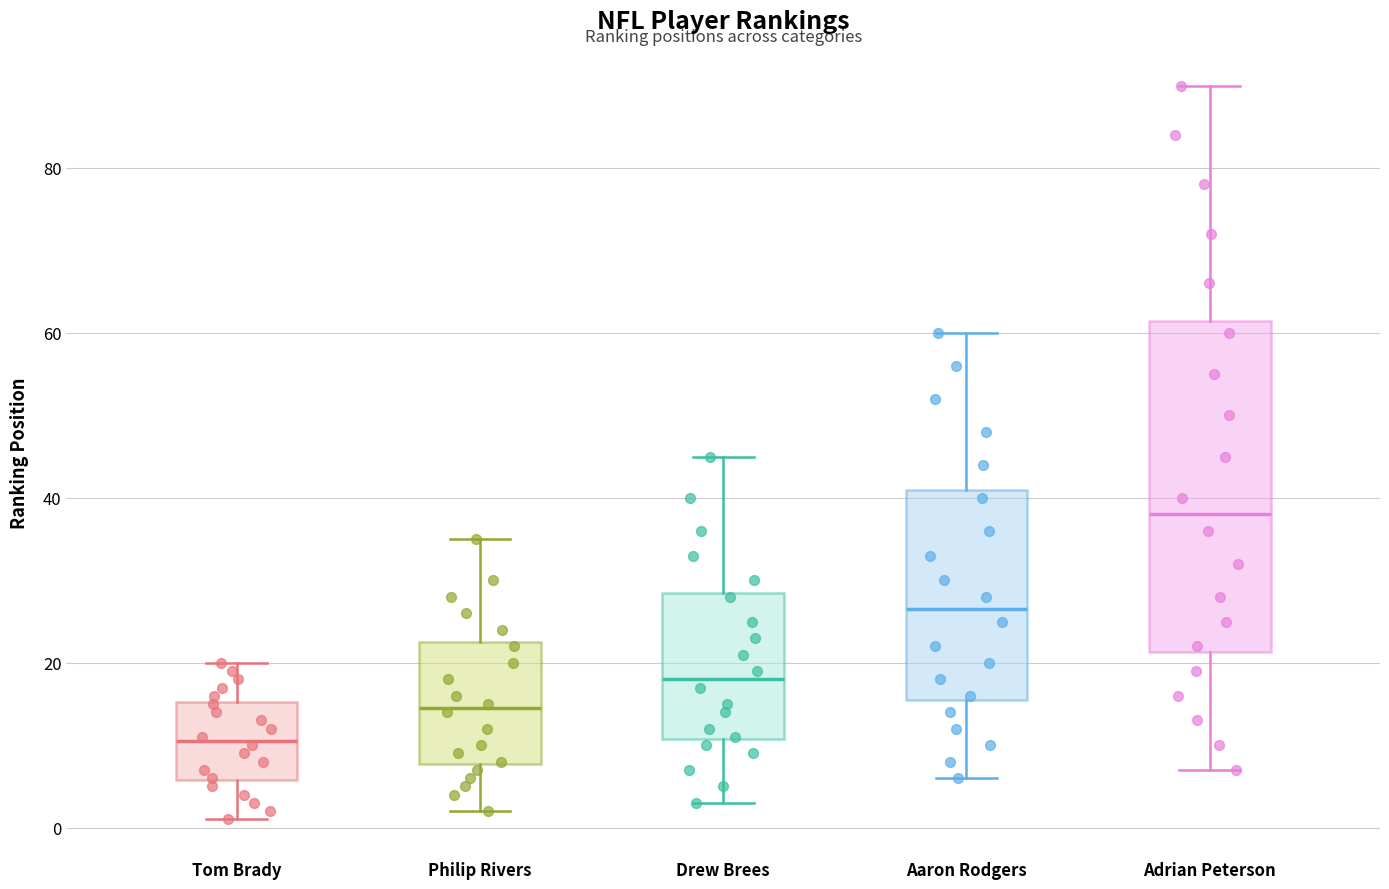

Reading left to right, read every box against the y-axis: the position of its median line, the range the box covers, and the ends of its whiskers. The values are not printed on the chart, so give them approximately, as read against the axis.

Tom Brady: median 10, box 6 to 16, whiskers 2 to 20
Philip Rivers: median 14, box 8 to 22, whiskers 2 to 36
Drew Brees: median 18, box 10 to 28, whiskers 4 to 46
Aaron Rodgers: median 26, box 16 to 42, whiskers 6 to 60
Adrian Peterson: median 38, box 22 to 62, whiskers 8 to 90